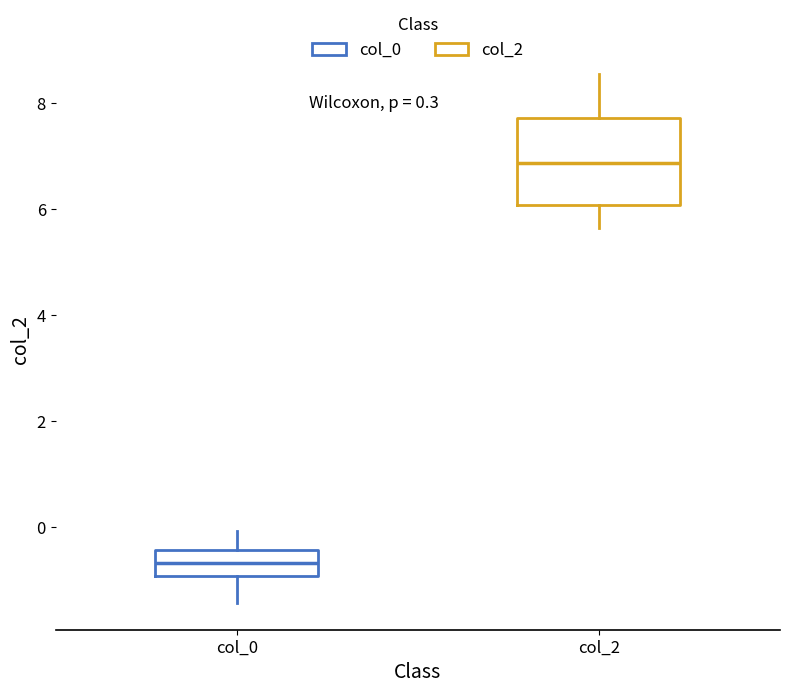

Comparing the boxes themselves (not the whiskers), which one is the tallest?

col_2